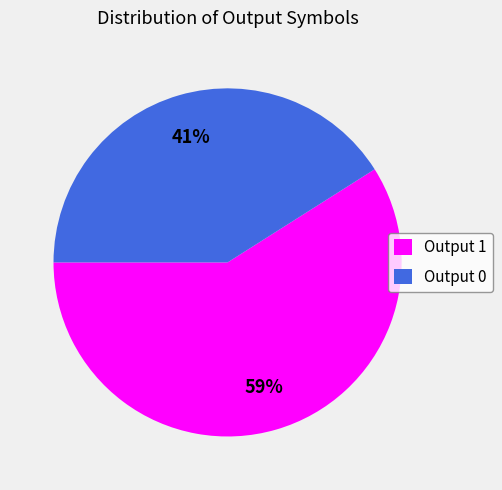

Is it true that Output 1 is 99% of the pie?

False